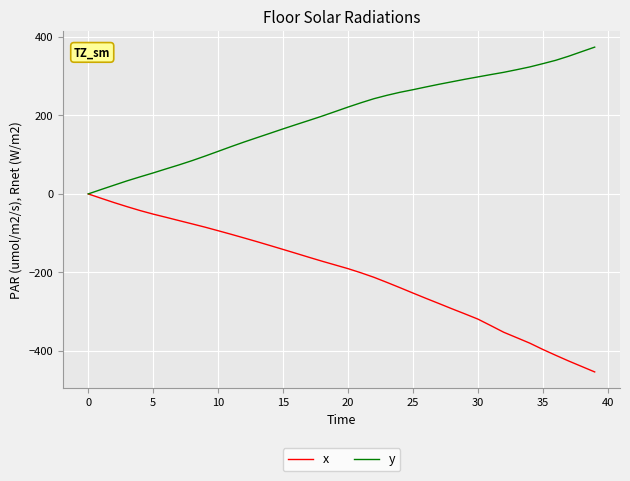

What is the average value of the x series?

-204.2